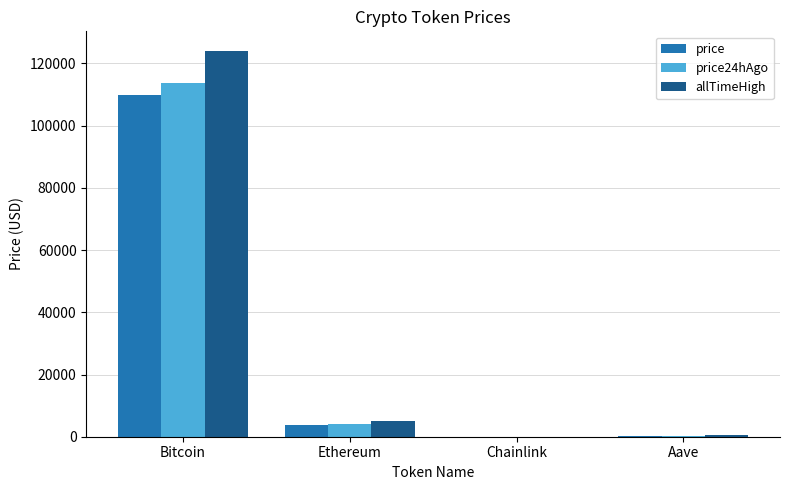

Between Bitcoin and Aave, which series saw the biggest shift?

allTimeHigh